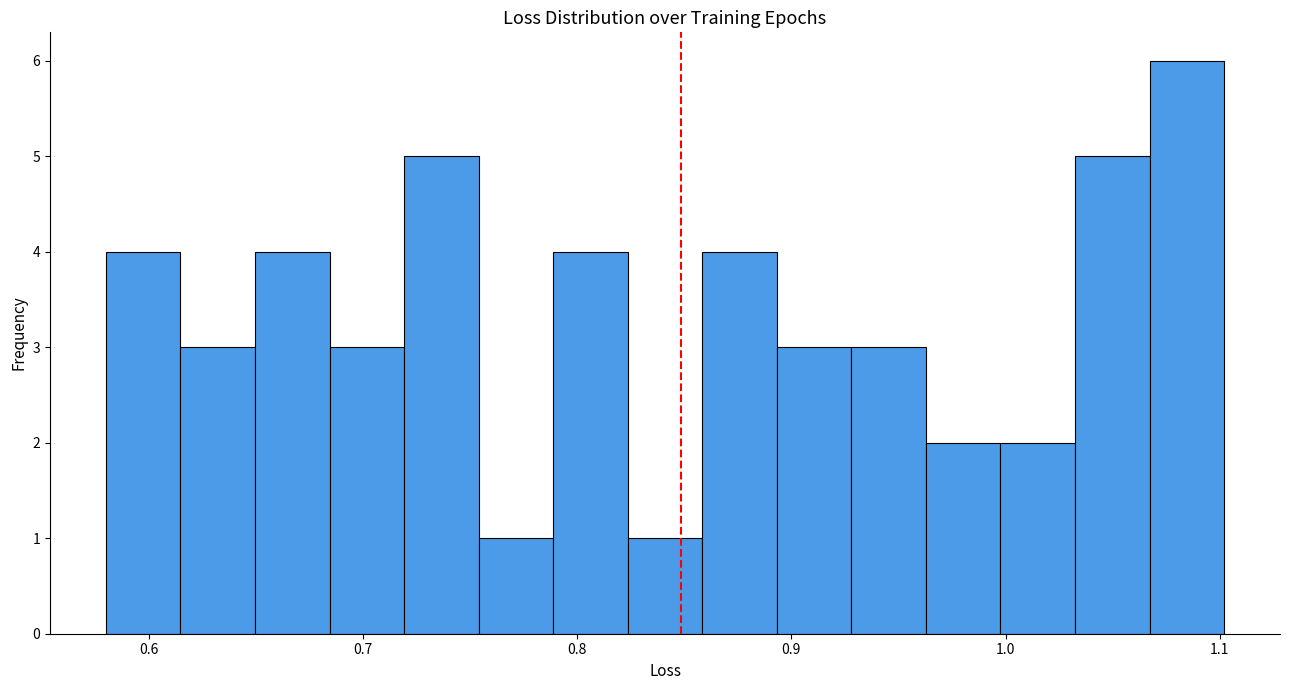

Around what value on the x-axis is the tallest bar? Give the approximate position of its centre, as read against the axis.

1.08